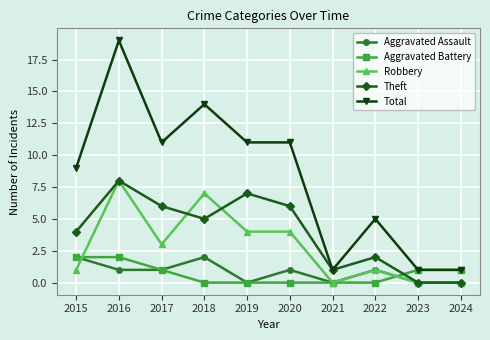

The Aggravated Assault series shows -1 at 2024. True or false?

False